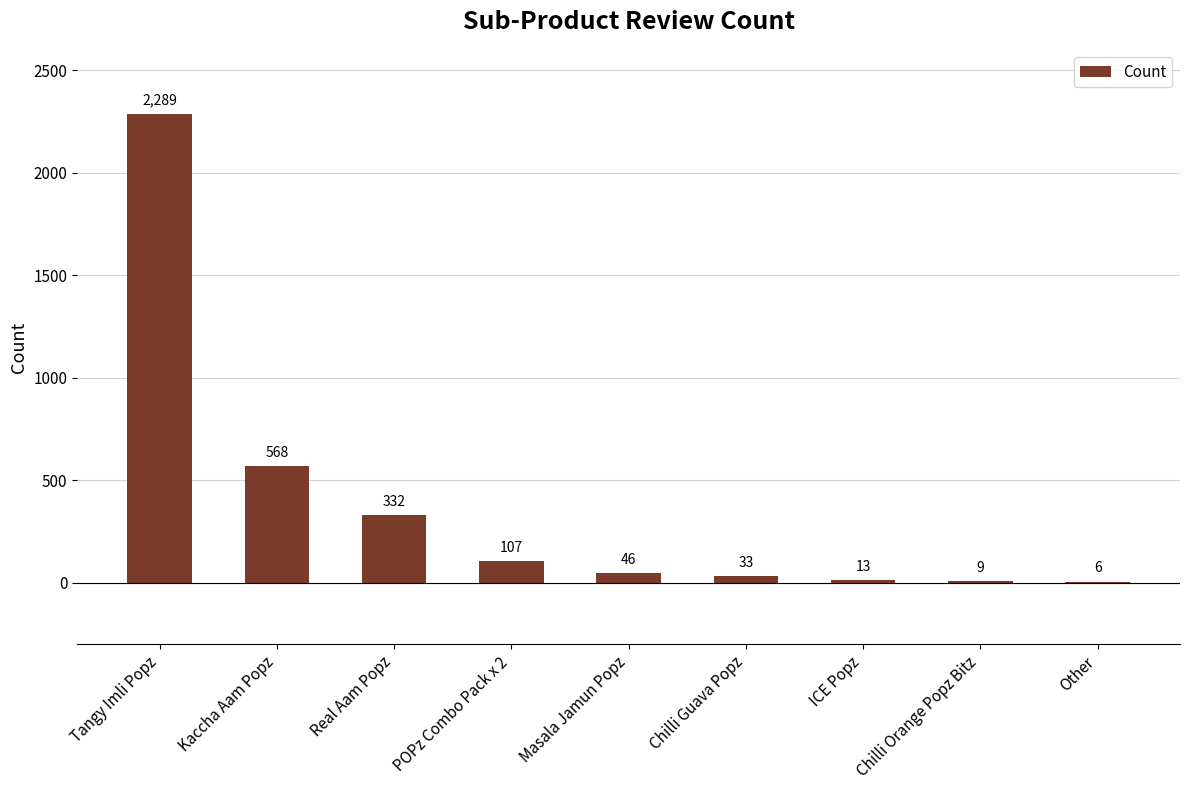

Which label corresponds to the largest value in the chart?

Tangy Imli Popz